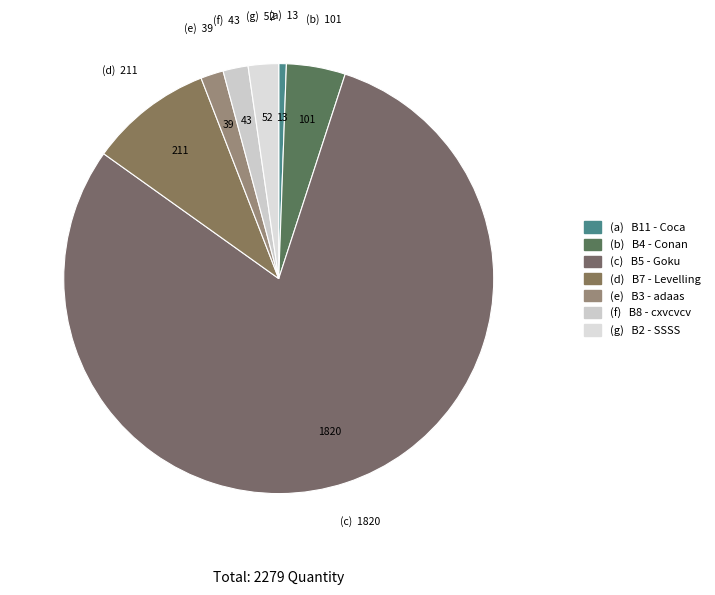

What is the majority slice?

B5